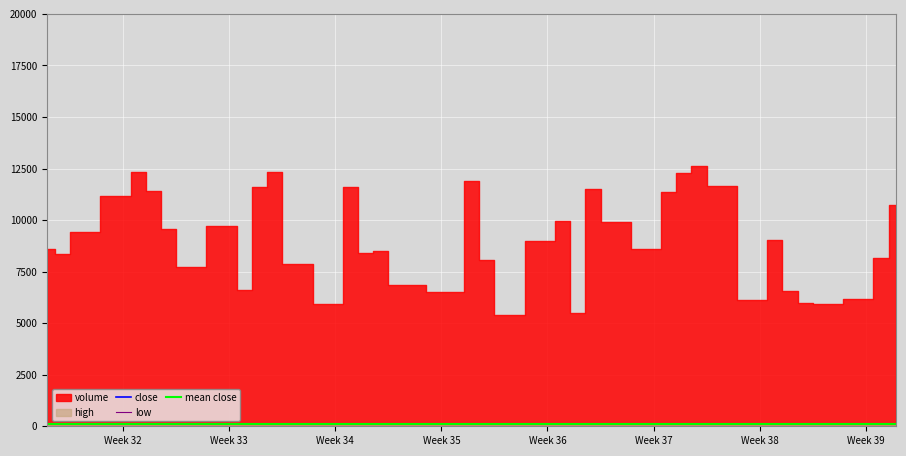

What is the value of the close point at the 23rd from the left?

113.9